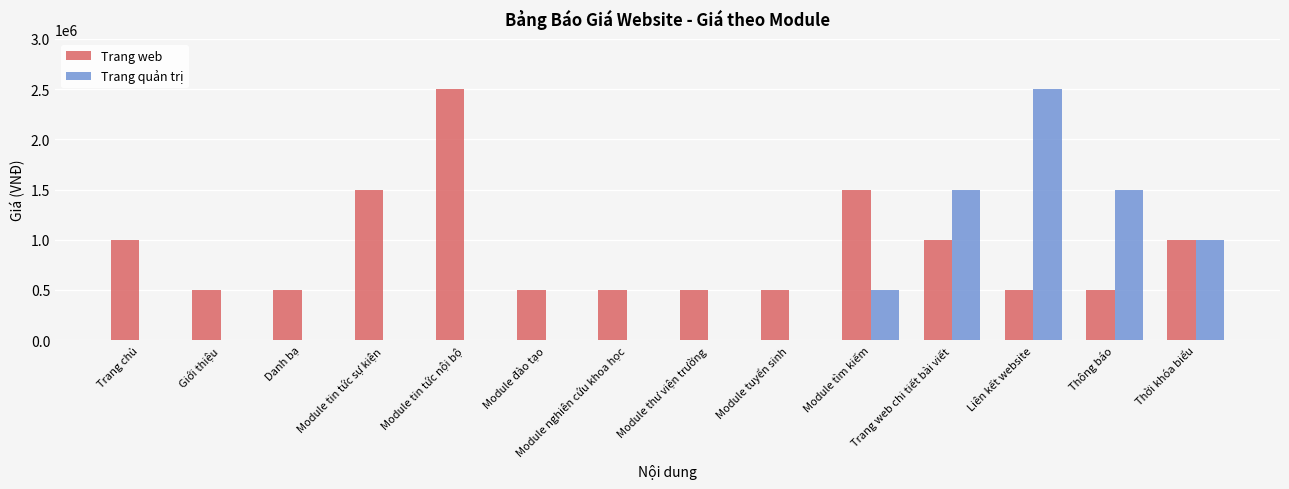

Between Trang chủ and Thông báo, which series saw the biggest shift?

Trang quản trị